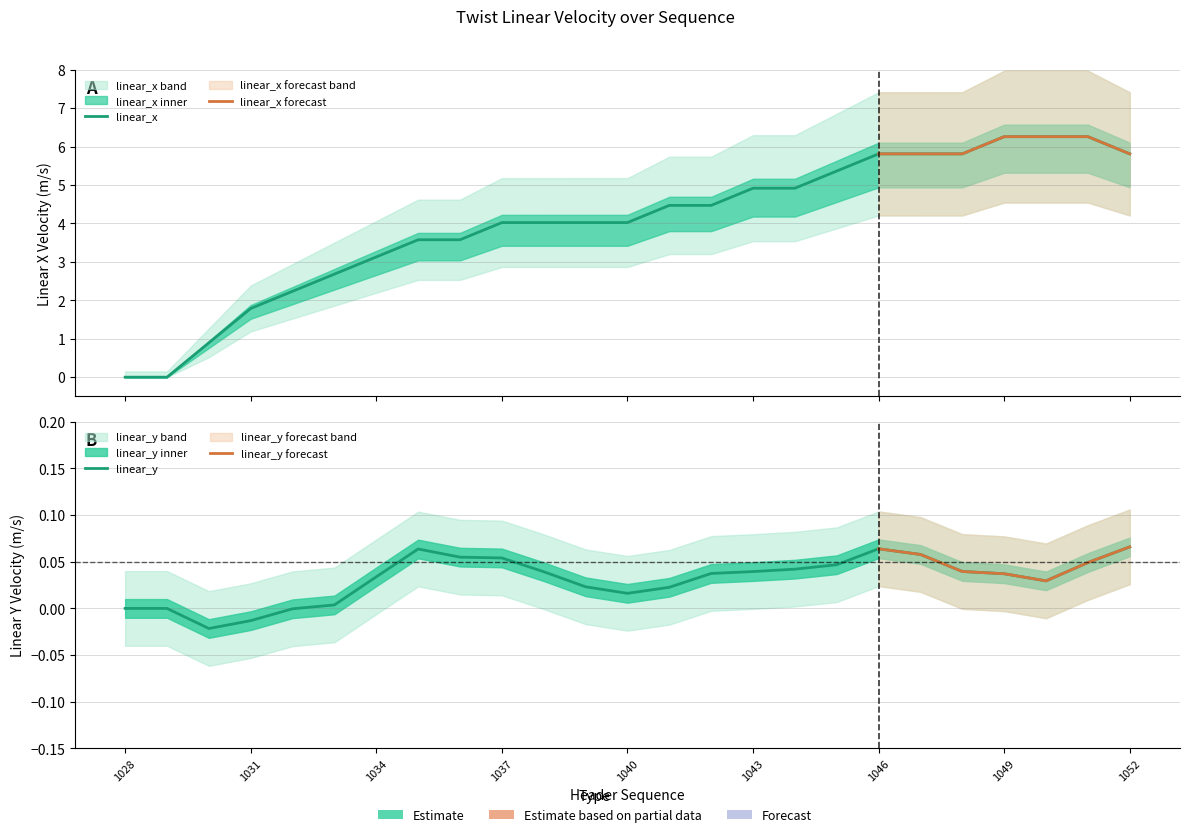

Which series has the largest total across all categories?

linear_x